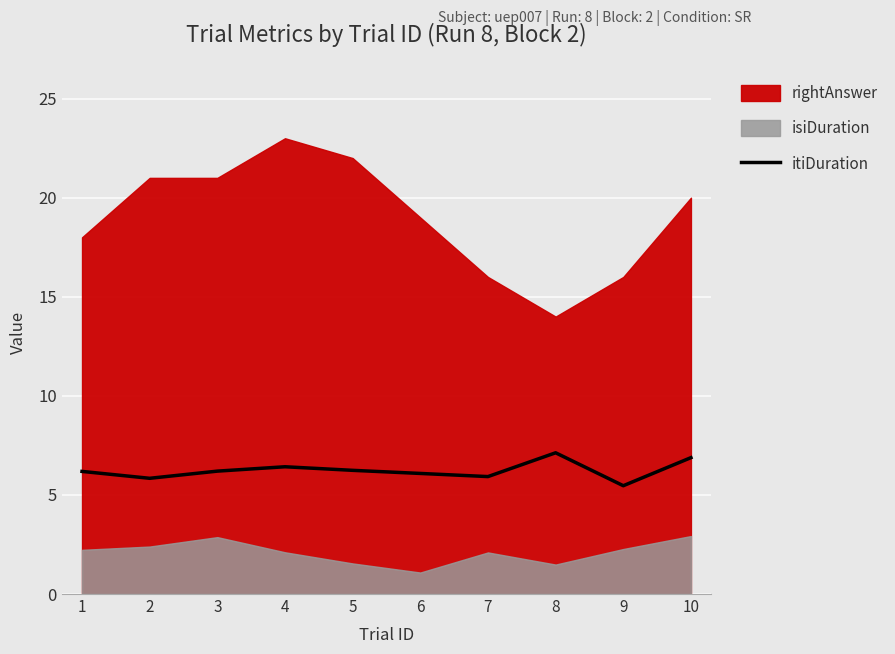

The itiDuration series shows 5.5 at 9. True or false?

True